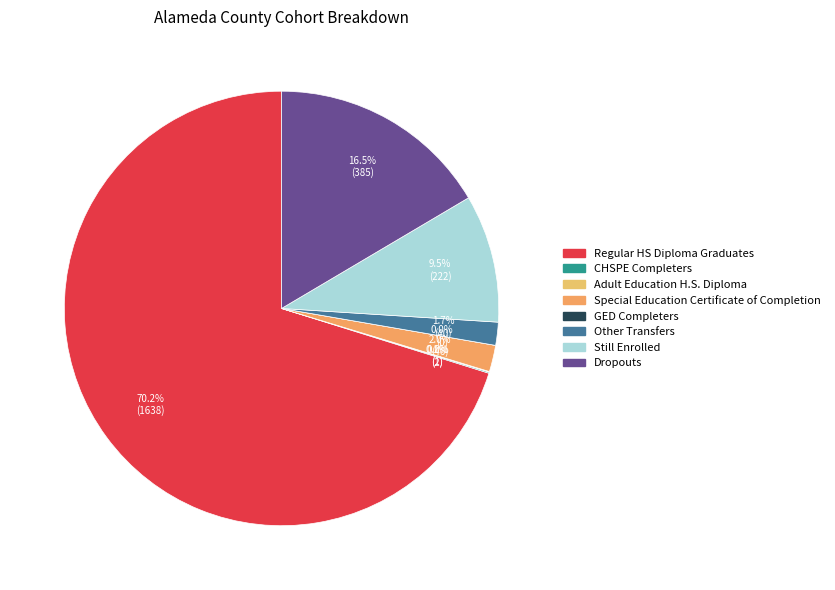

Do Still Enrolled and Special Education Certificate of Completion together represent more than half of the pie?

No